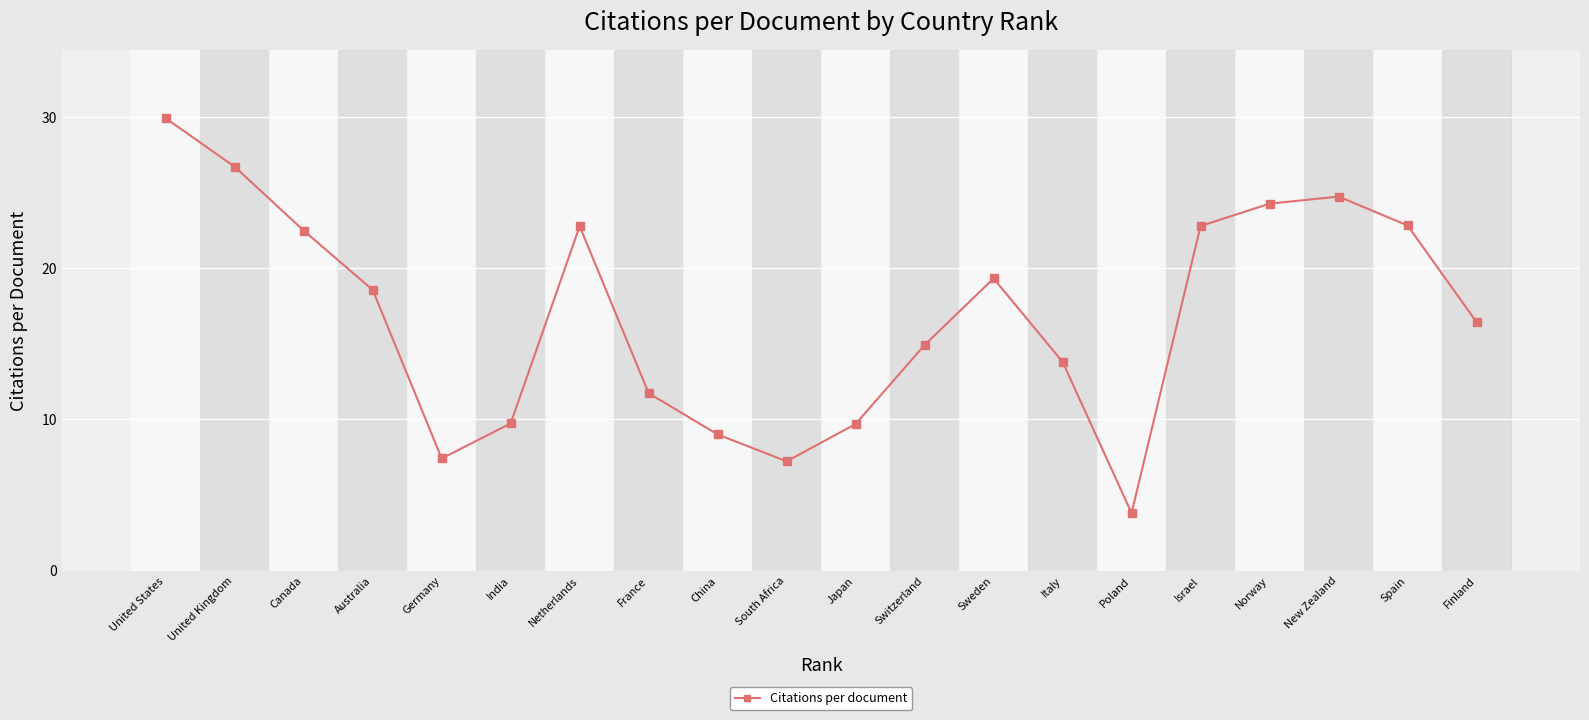

How many distinct data groups are displayed?

1